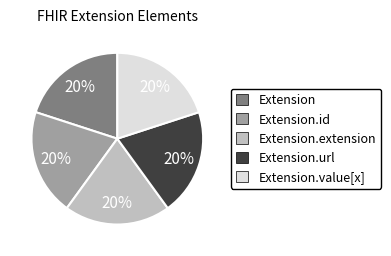

Is there any slice that represents more than half of the pie?

No